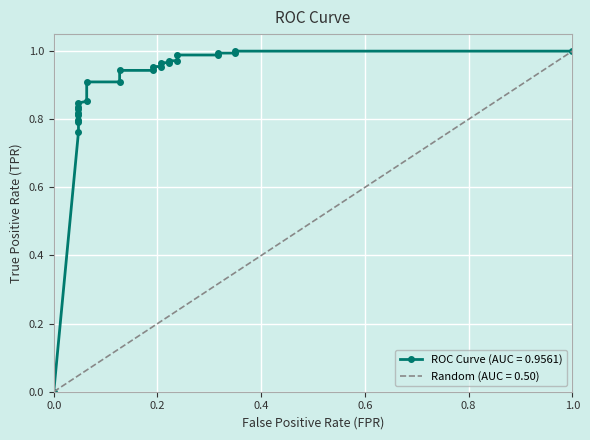

How many lines are shown in the chart?

2